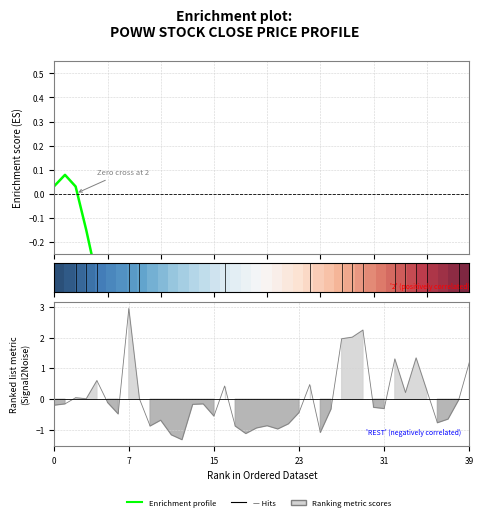

How many lines are shown in the chart?

2